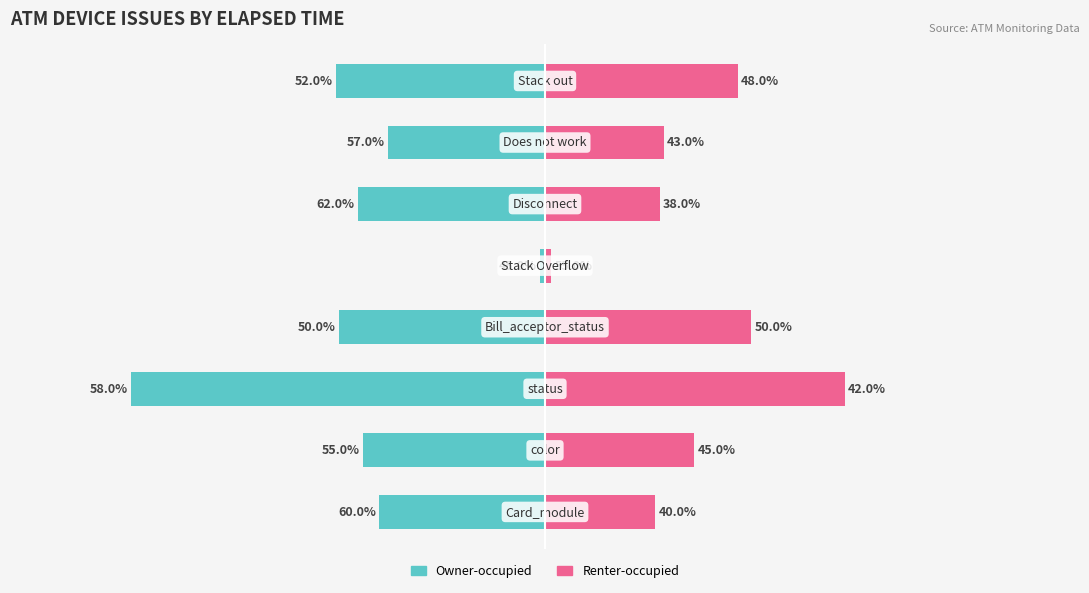

What are all the series names shown in the legend?

Owner-occupied, Renter-occupied